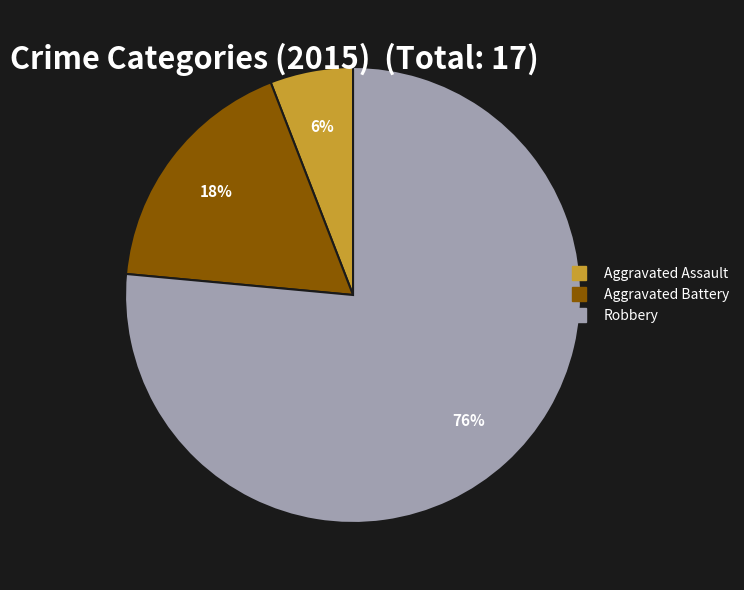

Does Robbery account for over 50% of the chart?

Yes